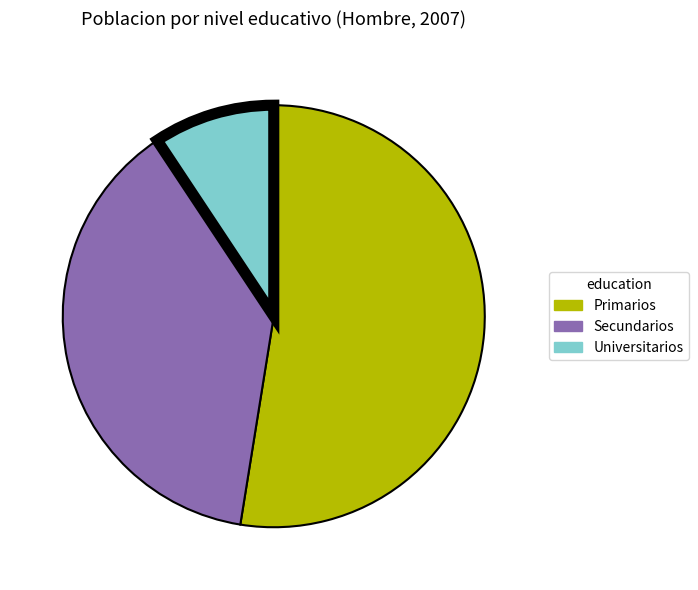

Which slice represents more than half of the pie?

Primarios